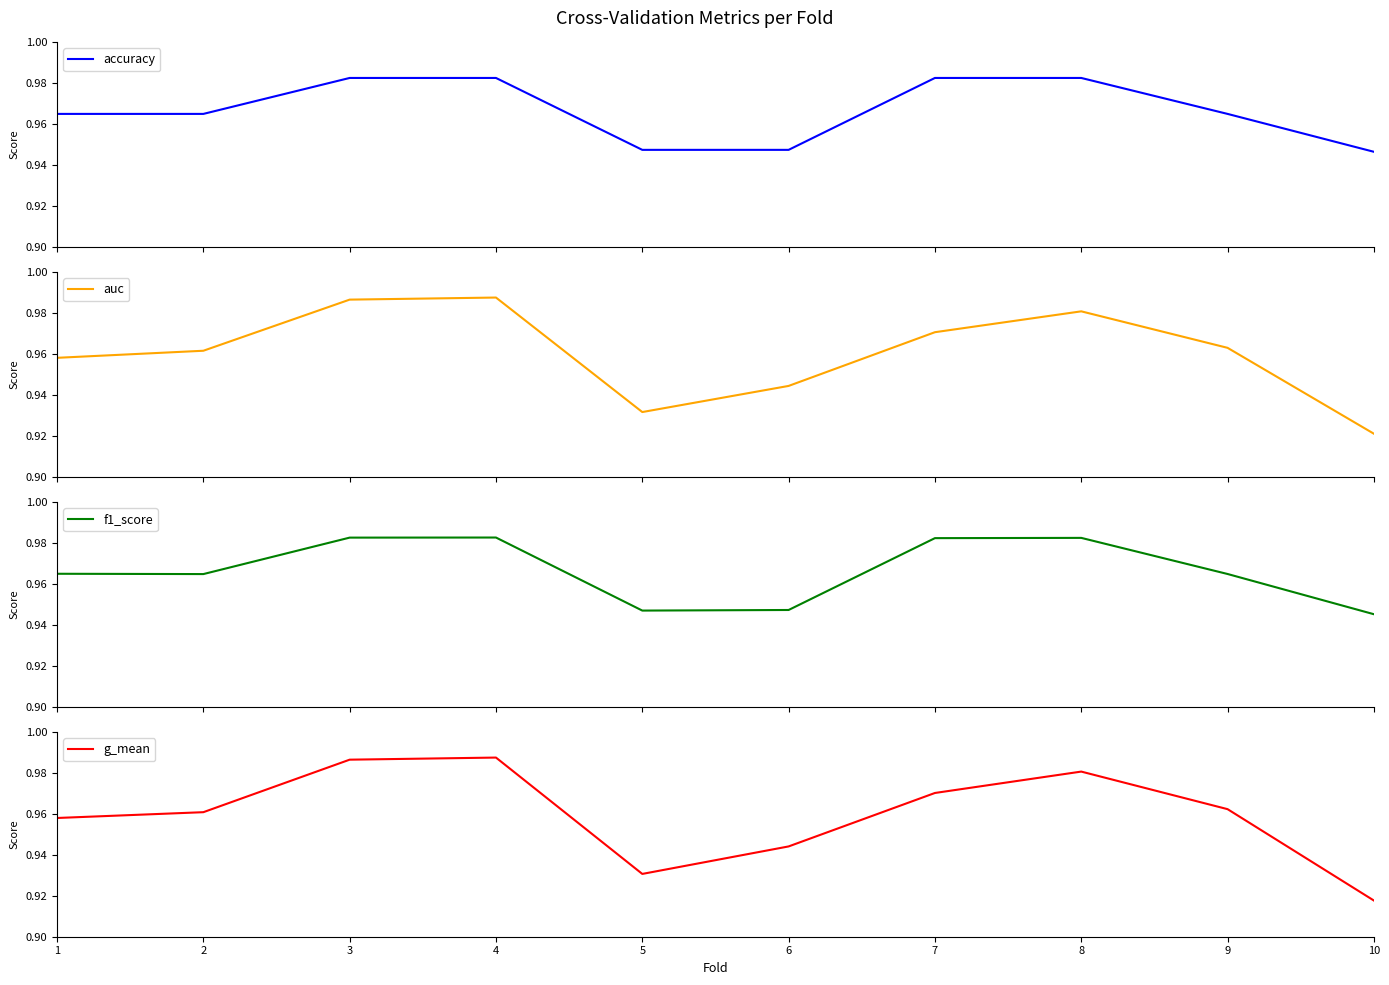

The auc series shows 1.0 at 8. True or false?

True